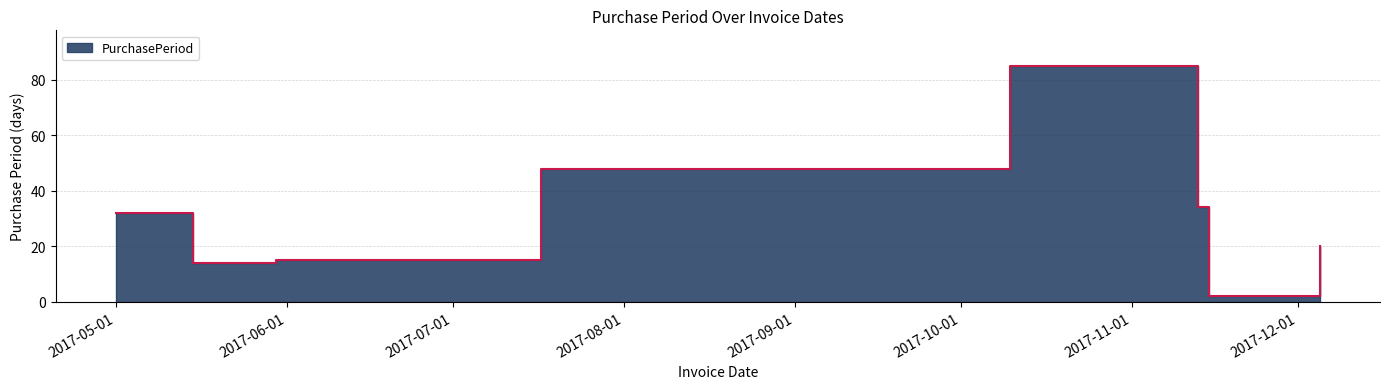

Where does the data first go above 32?

2017-07-17